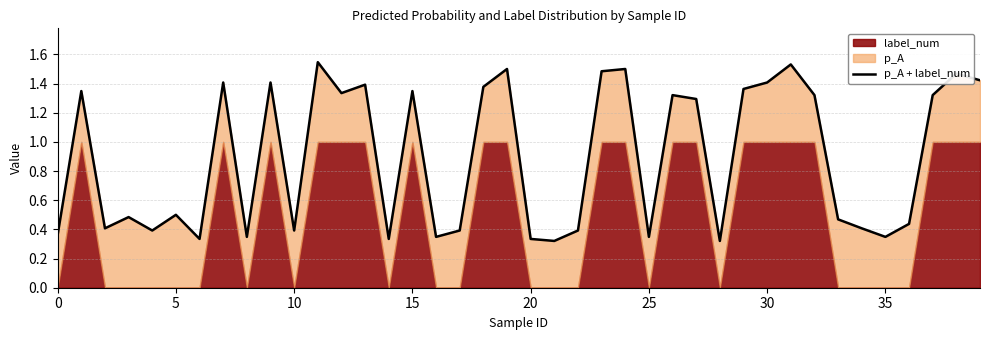

Does the chart have visible grid lines?

Yes